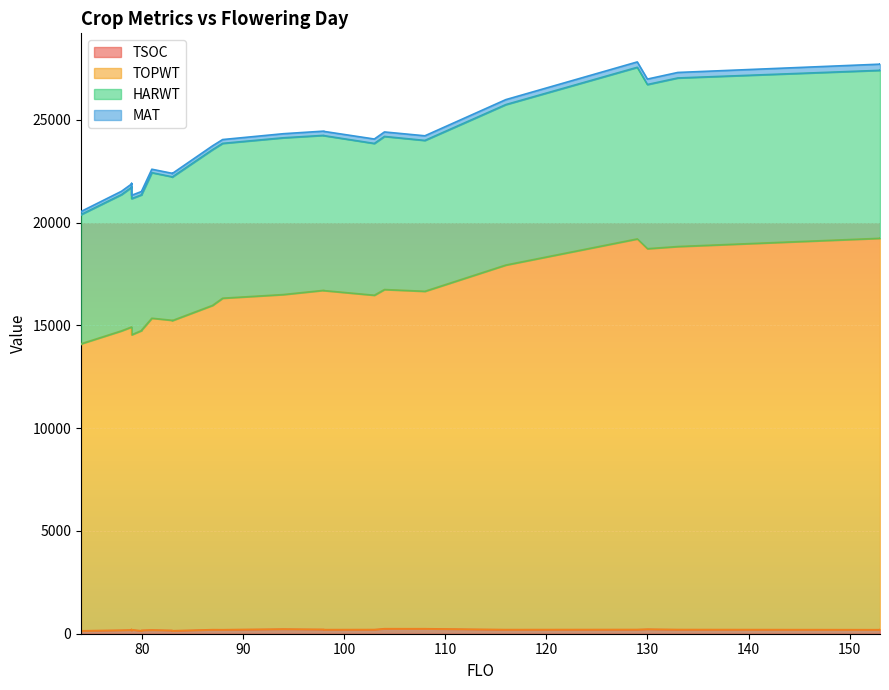

True or false: TSOC and HARWT intersect in this chart.

False